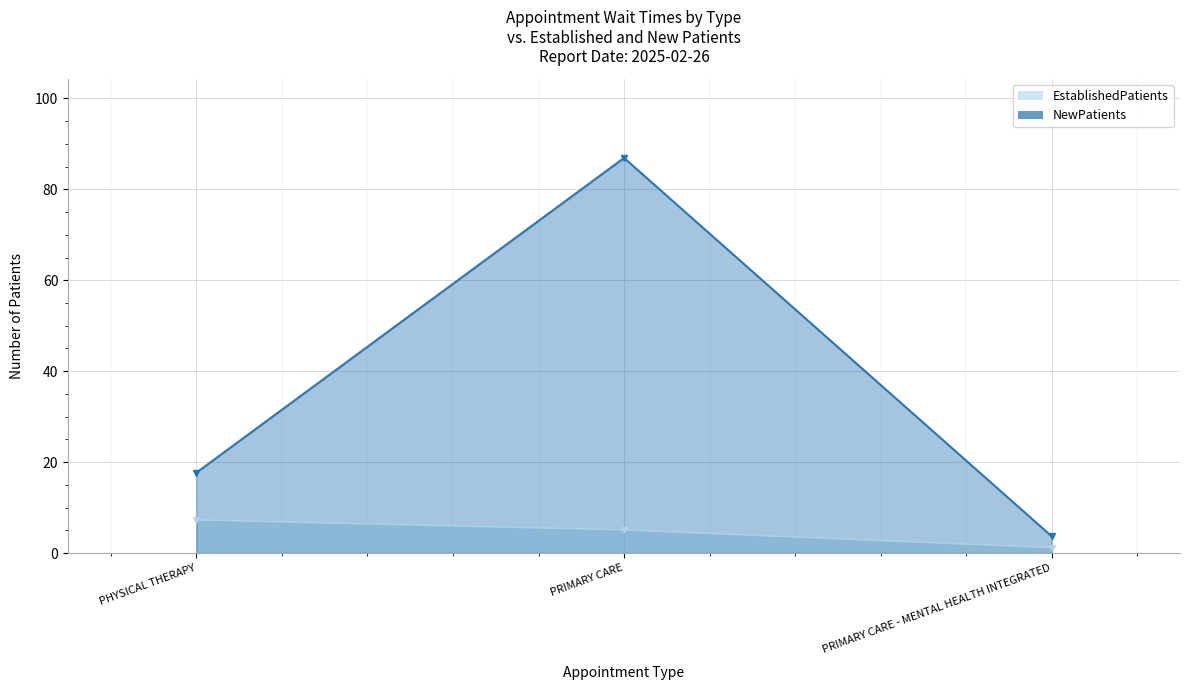

Is the value of EstablishedPatients at PRIMARY CARE - MENTAL HEALTH INTEGRATED greater than the value of NewPatients at PRIMARY CARE?

No